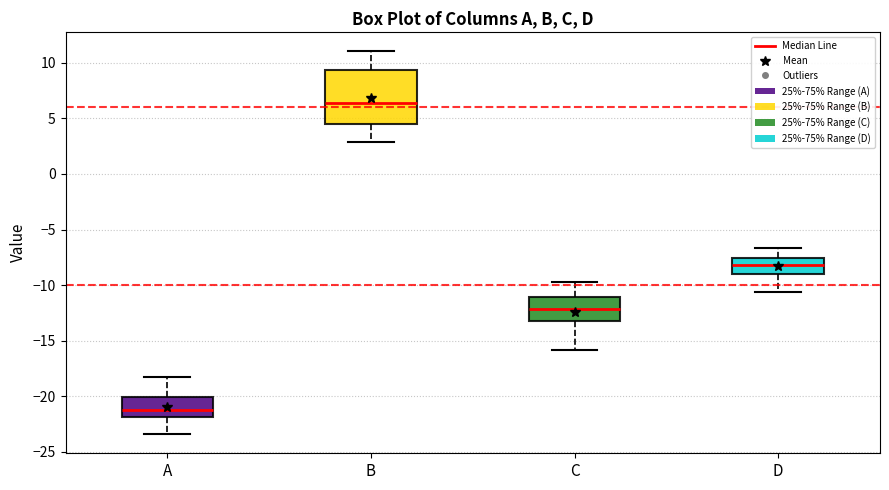

Comparing the boxes themselves (not the whiskers), which one is the tallest?

B